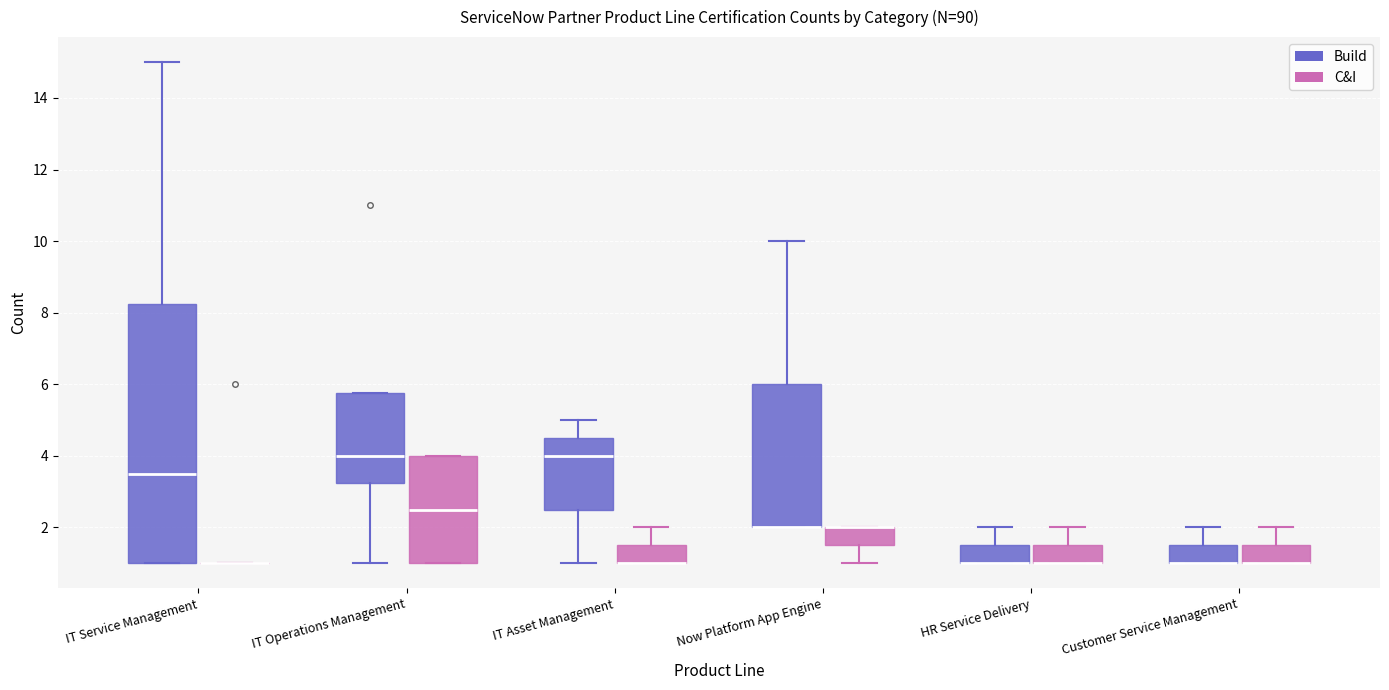

Where is the upper edge of the box for HR Service Delivery (Build) on the y-axis? The values are not printed on the chart, so give them approximately, as read against the axis.

1.6